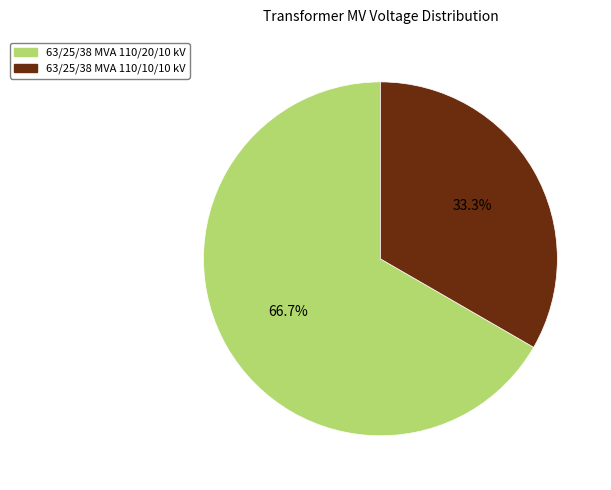

Approximately how many times larger is the value at 63/25/38 MVA 110/10/10 kV compared to 63/25/38 MVA 110/20/10 kV?

0.5